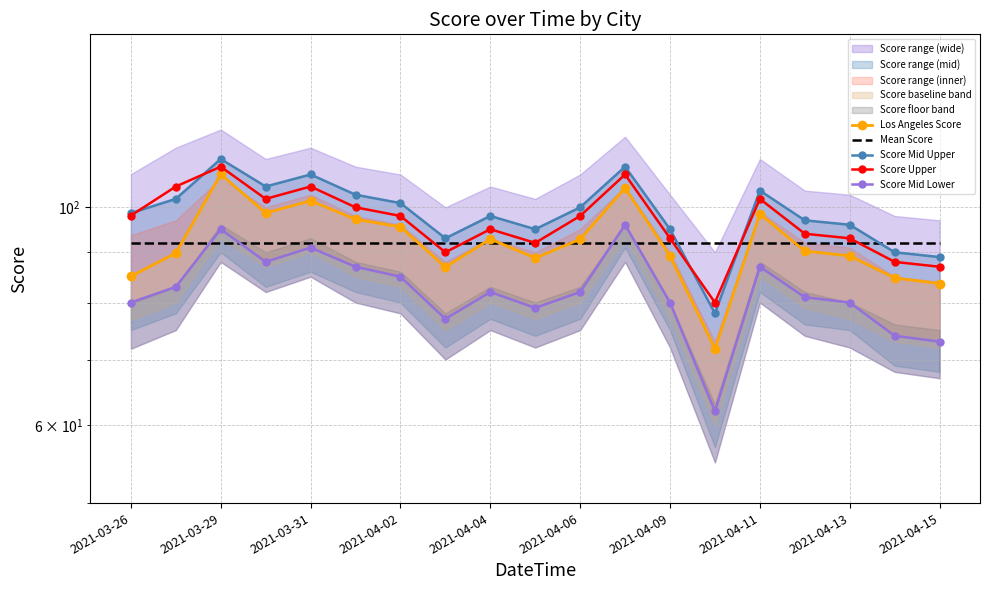

What is the value of the Score Mid Upper point at the 3rd from the left?

112.0